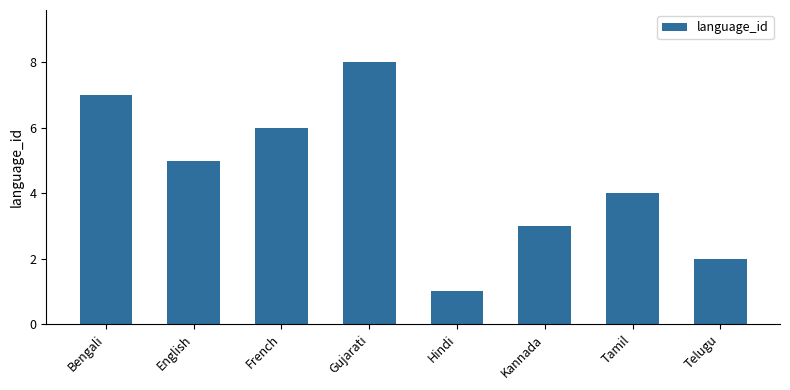

Where is the data nearest to the value 4?

Tamil